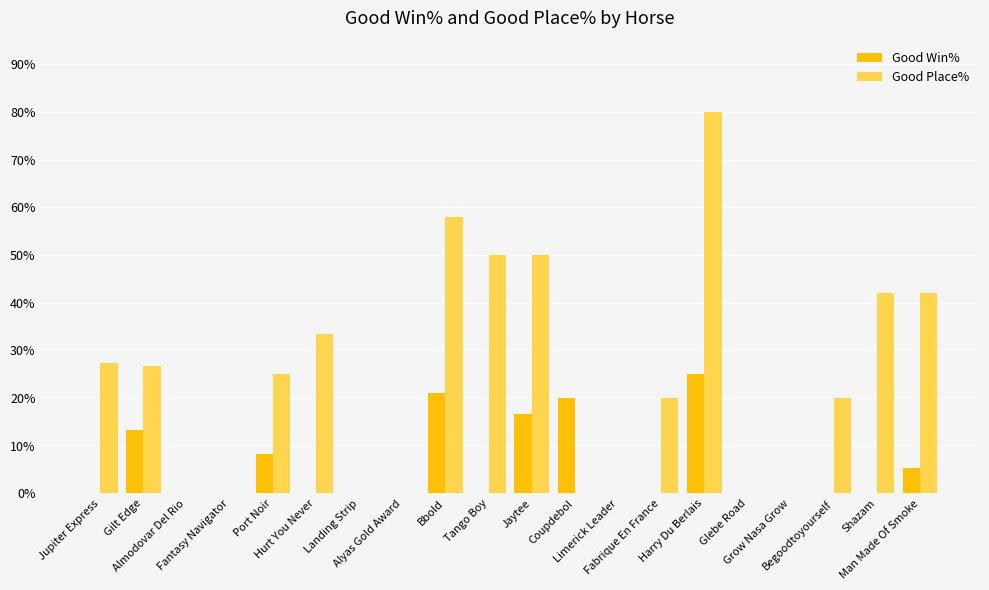

How many groups of bars are there?

20